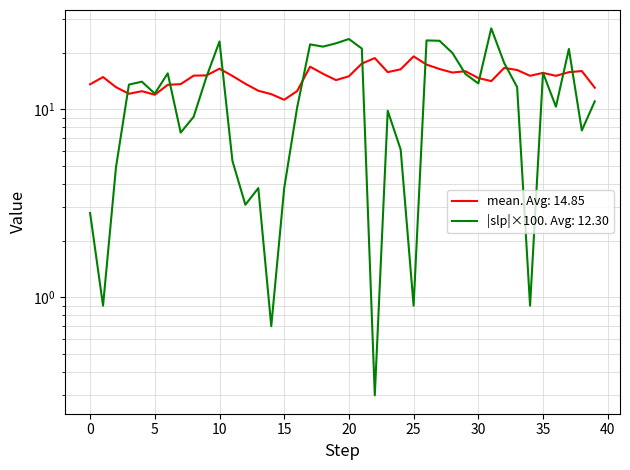

What is the difference between the maximum and minimum values?

7.9